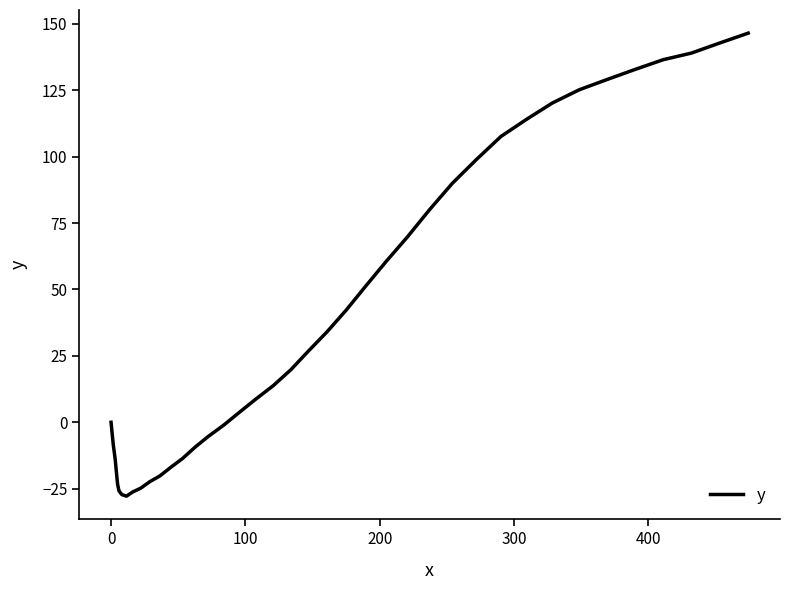

What is the greatest value displayed?

146.5